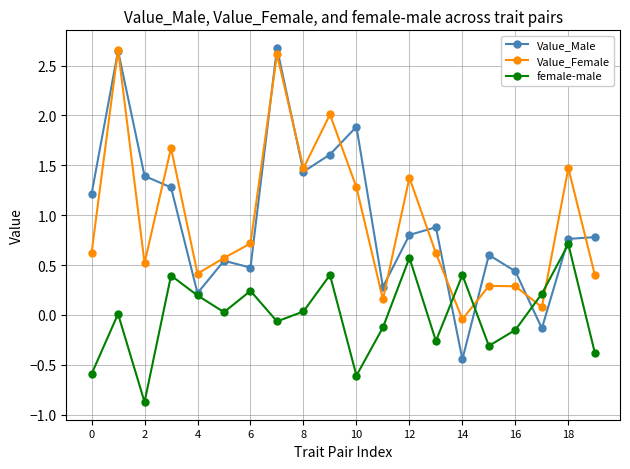

At how many categories does at least one series exceed 1?

10